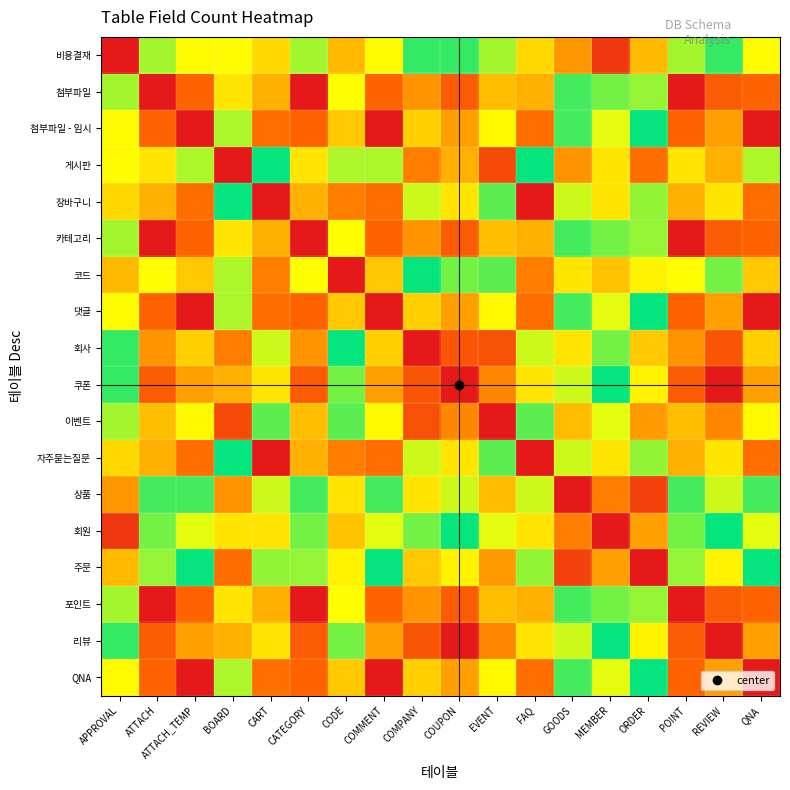

What is the spread (max minus min) of values at COMPANY?

0.5